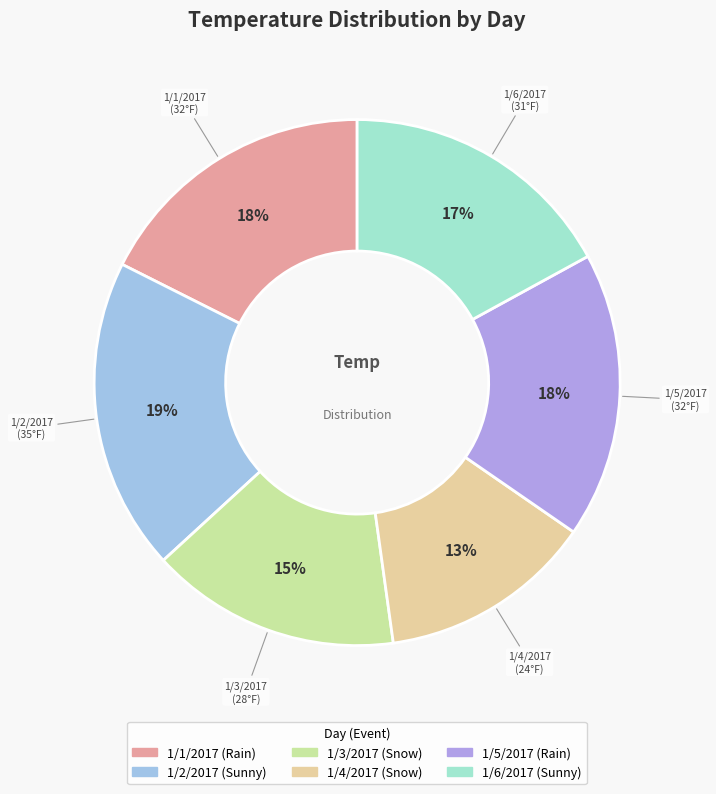

What percentage is the 1/4/2017 slice, to the nearest percent?

13%